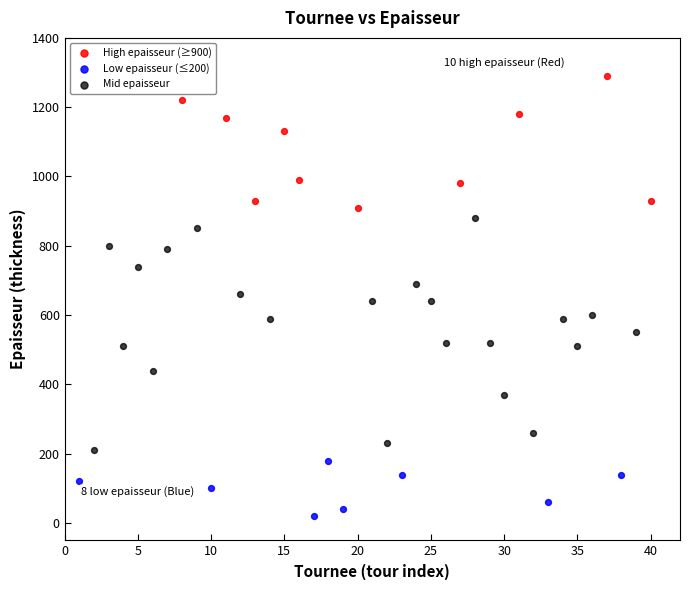

Which series reaches the minimum Y coordinate?

Low epaisseur (≤200)